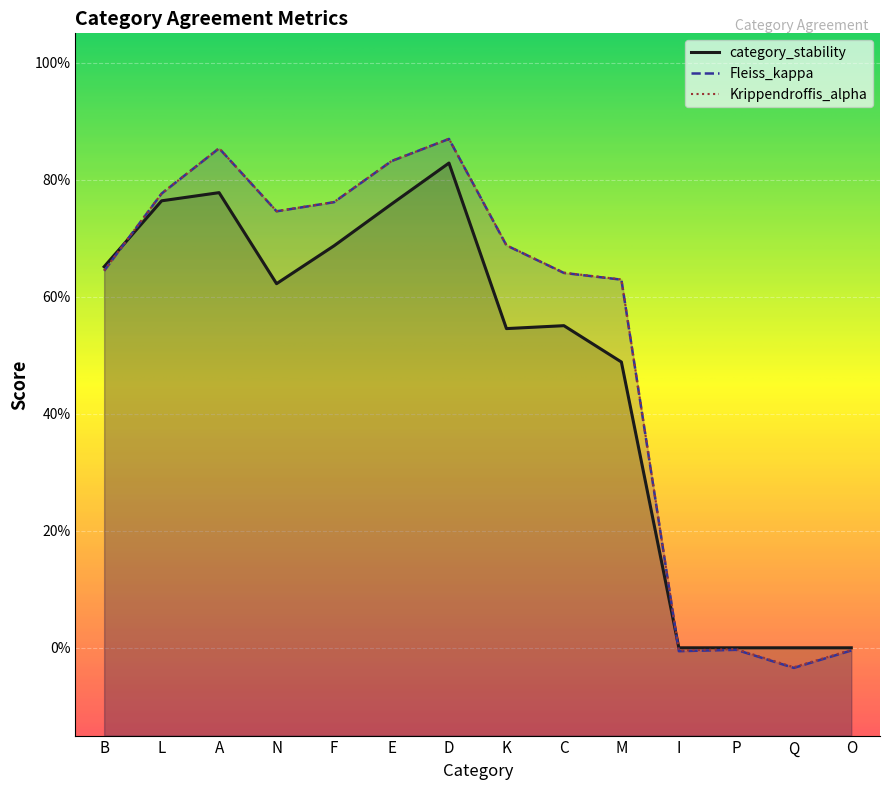

What is the difference between the highest and lowest values at K?

0.1